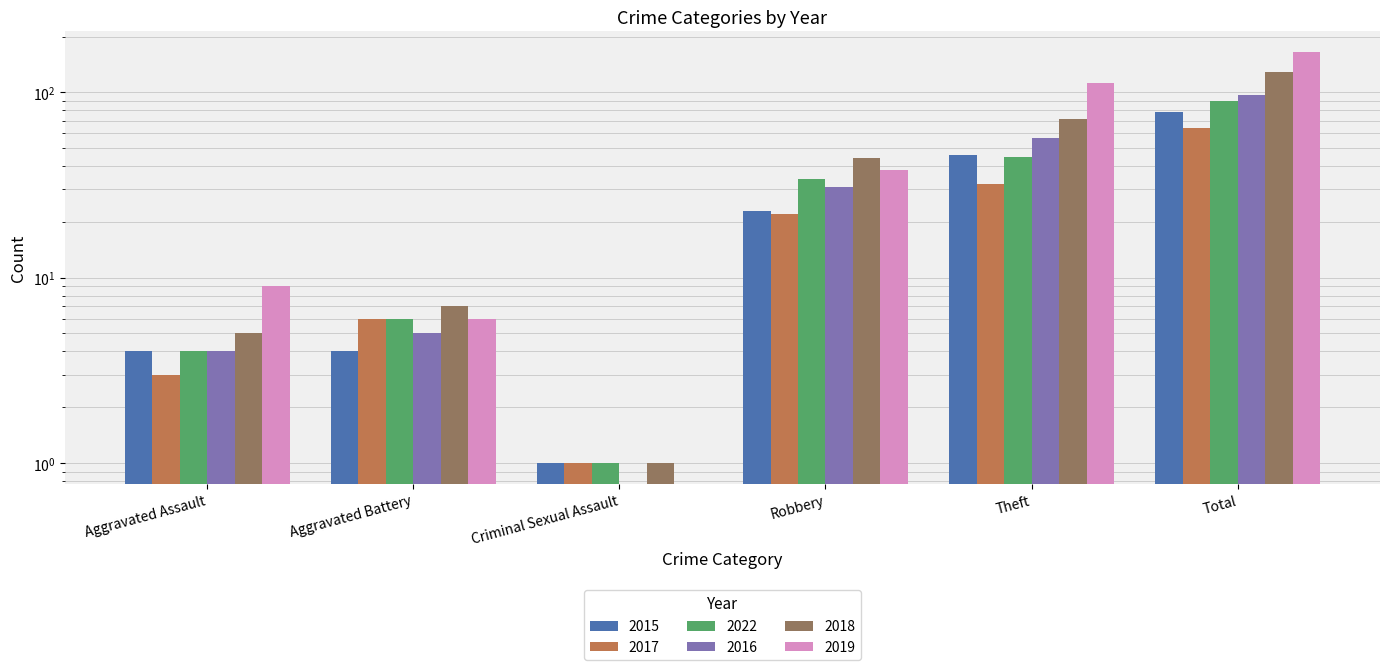

Between Theft and Robbery, which is larger?

Theft